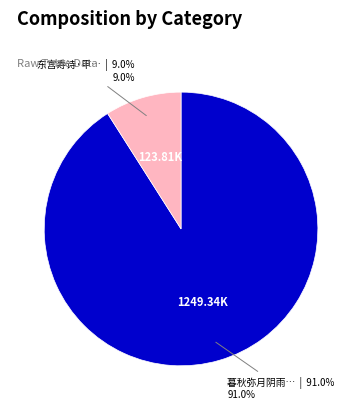

Does any single category account for the majority?

Yes